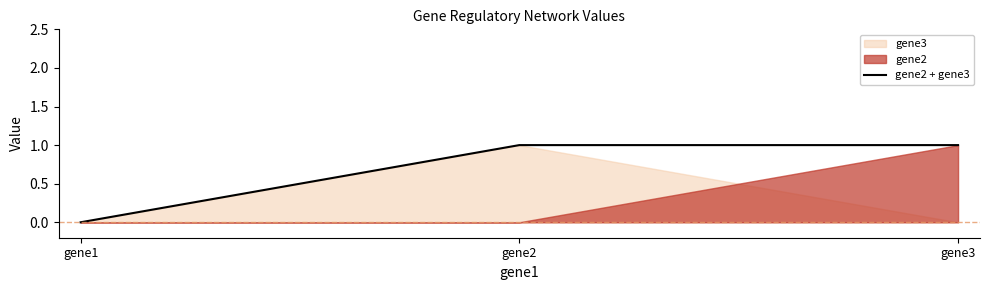

The value of gene2 + gene3 at gene1 is 0. True or false?

True